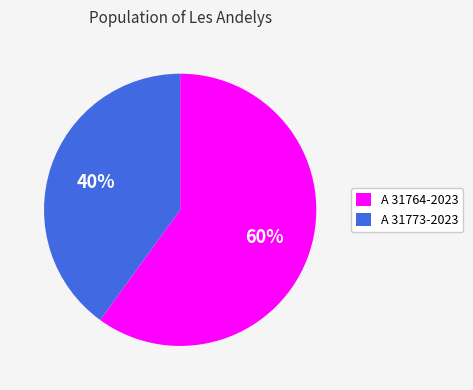

Count the number of slices in the pie.

2